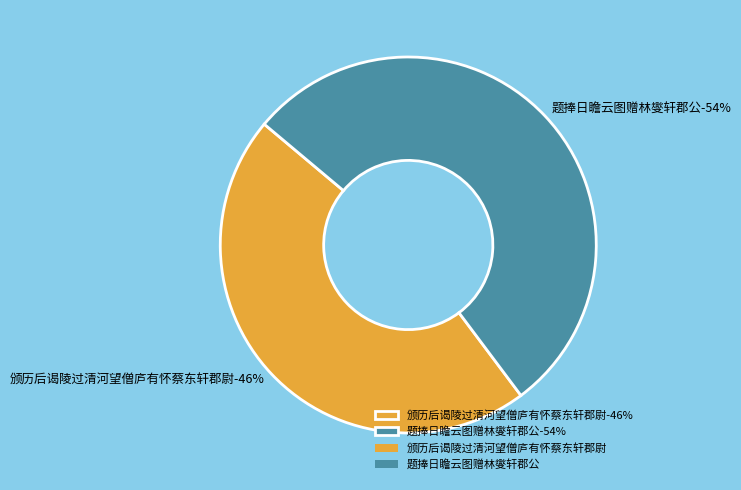

Which slice is the smallest?

颁历后谒陵过清河望僧庐有怀蔡东轩郡尉